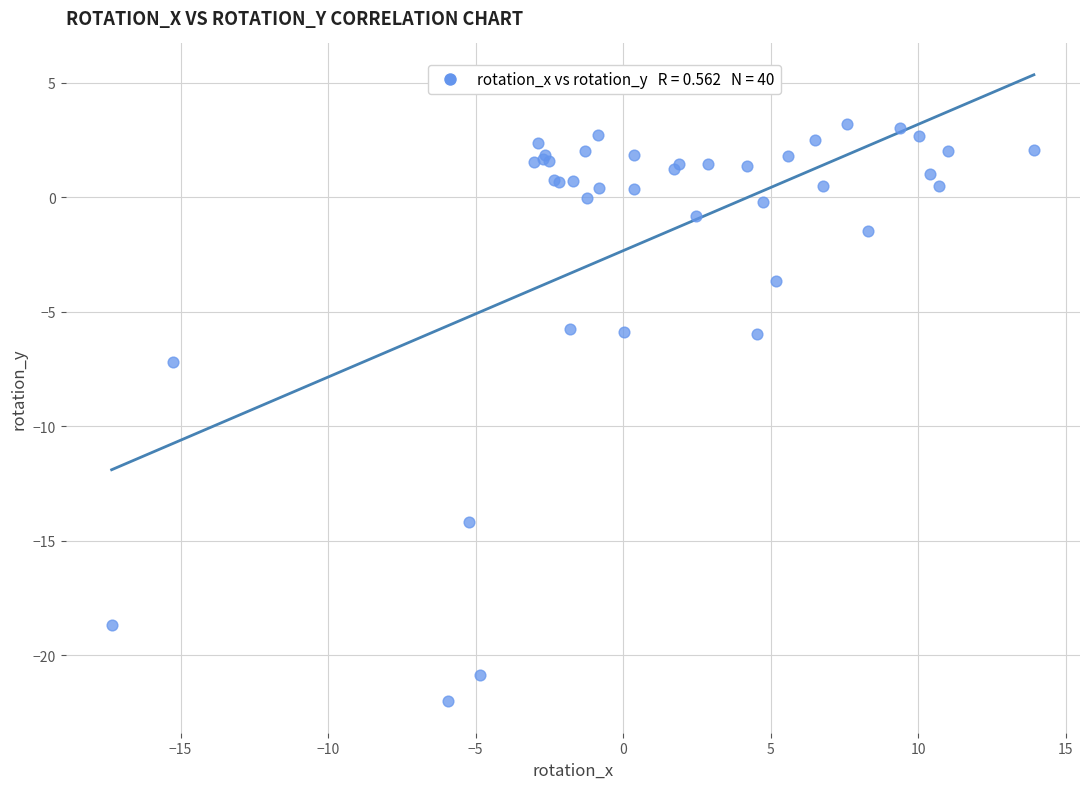

What Y value in the scatter plot is closest to -9?

-7.2